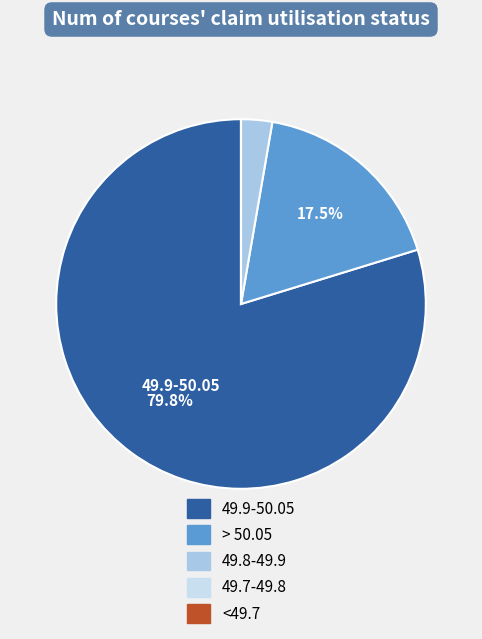

Which has a higher value, 49.9-50.05 or > 50.05?

49.9-50.05